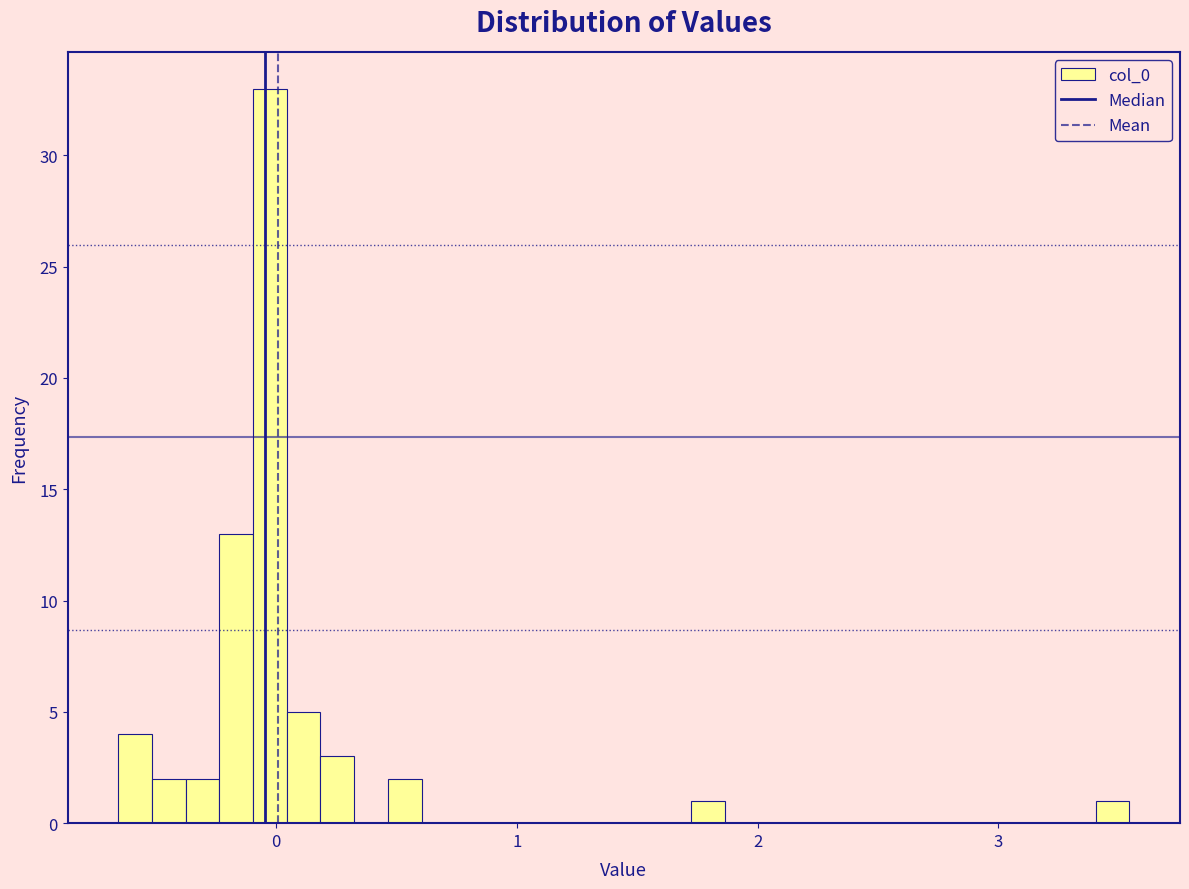

Around what value on the x-axis is the tallest bar? Give the approximate position of its centre, as read against the axis.

0.0